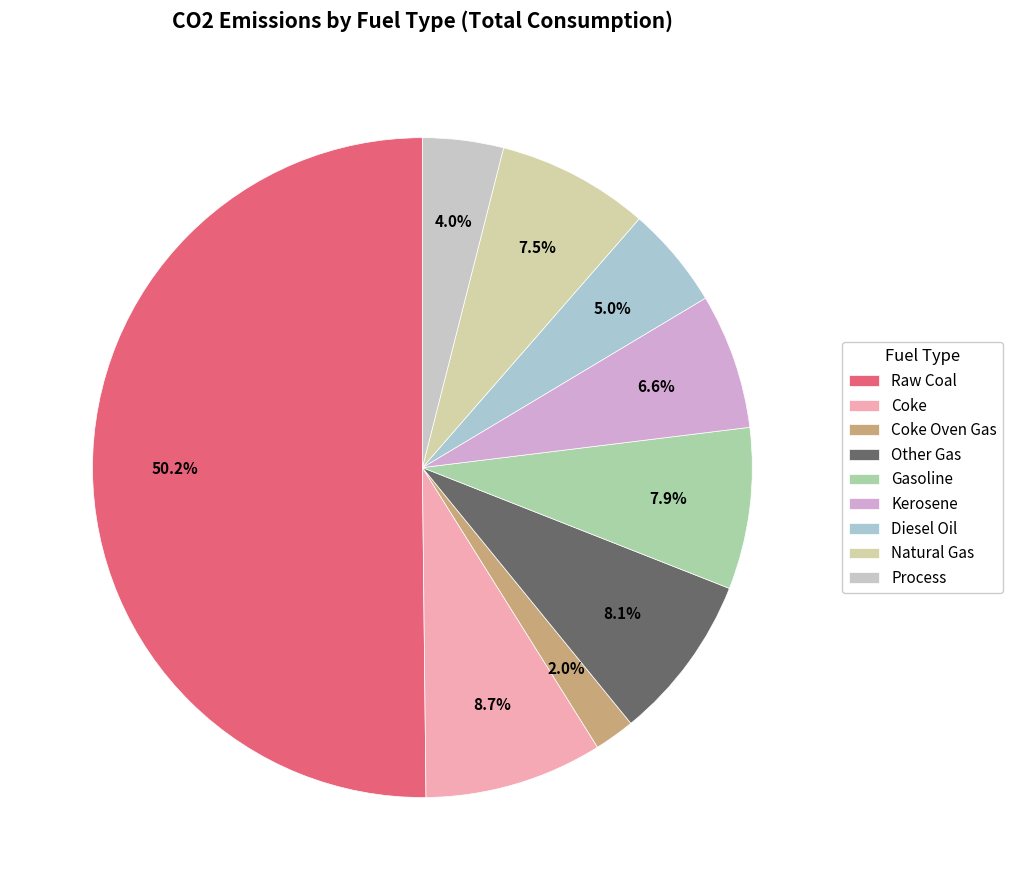

Which slice is the smallest?

Coke Oven Gas